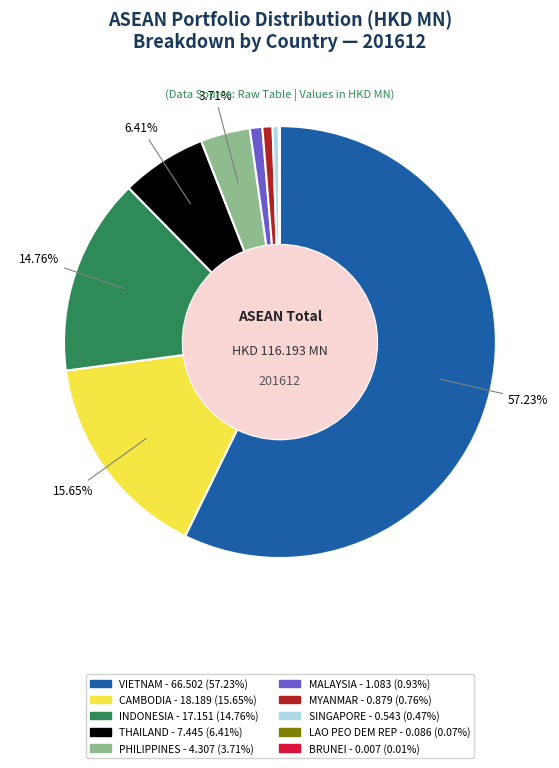

To the nearest percent, what portion does THAILAND represent?

6%